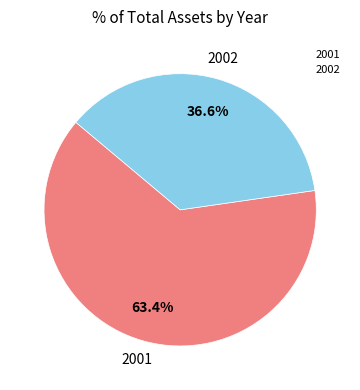

How many slices are in this pie chart?

2